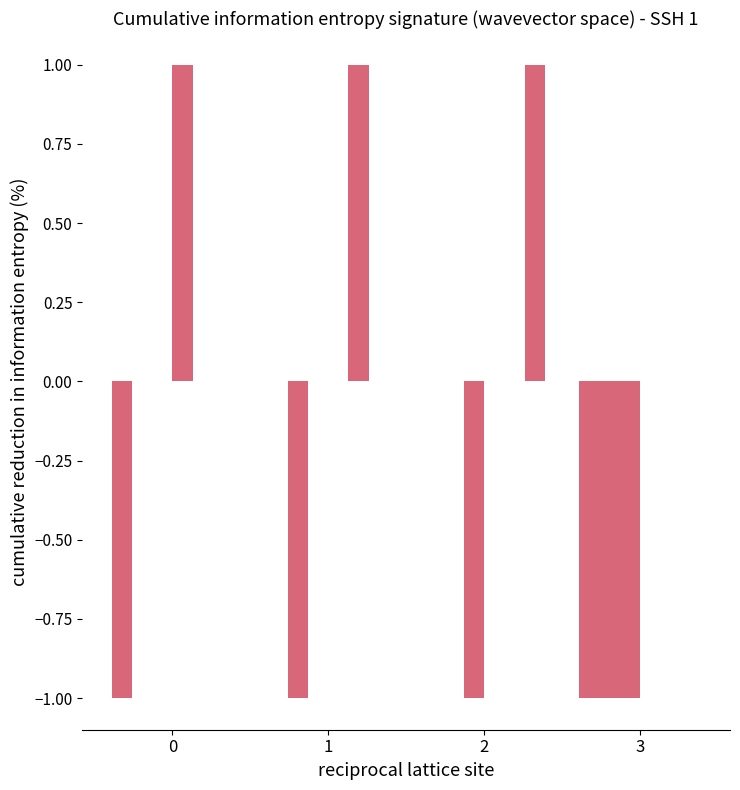

What is the total value across all series at 3?

-3